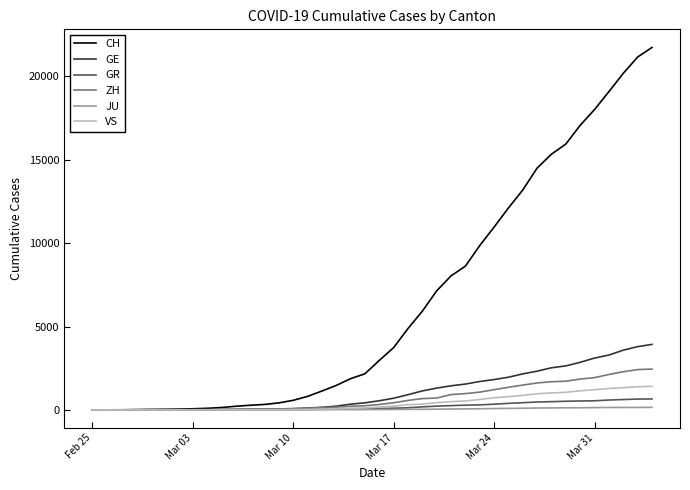

How many lines are shown in the chart?

6